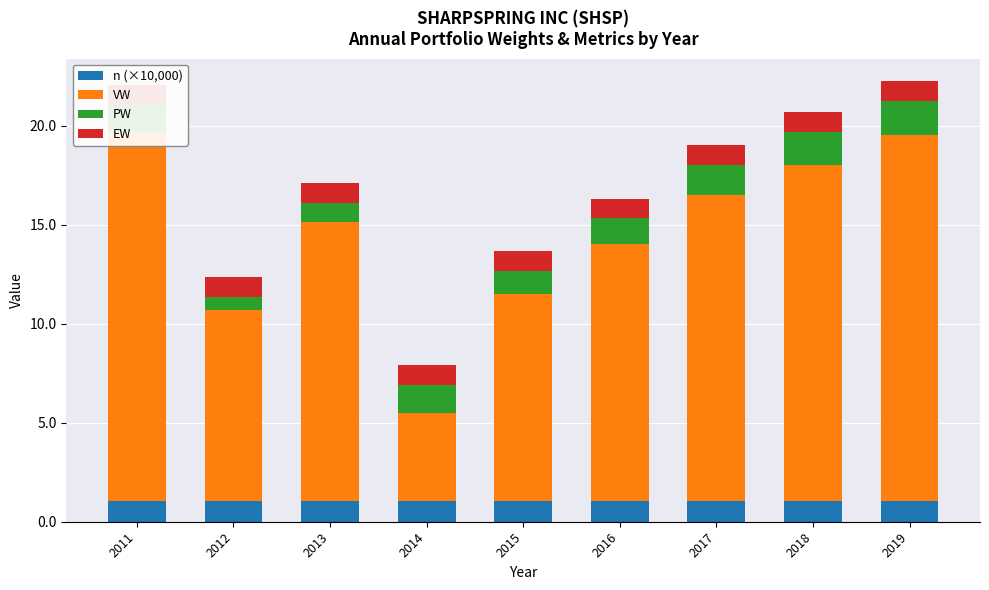

Count the number of categories in the chart.

9